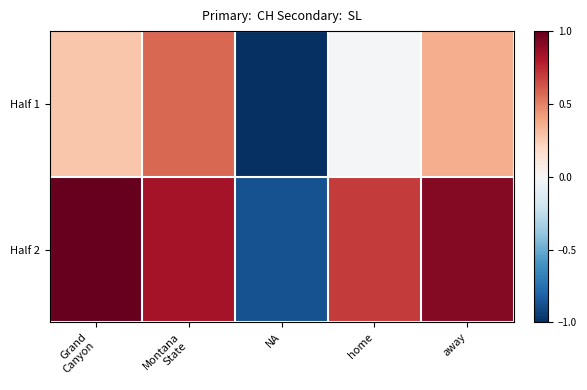

Reading left to right, list all the values displayed in this chart.

Half 1: Grand
Canyon=0.3	Montana
State=0.6	NA=-1.0	home=-0.0	away=0.4
Half 2: Grand
Canyon=1.0	Montana
State=0.8	NA=-0.9	home=0.7	away=0.9